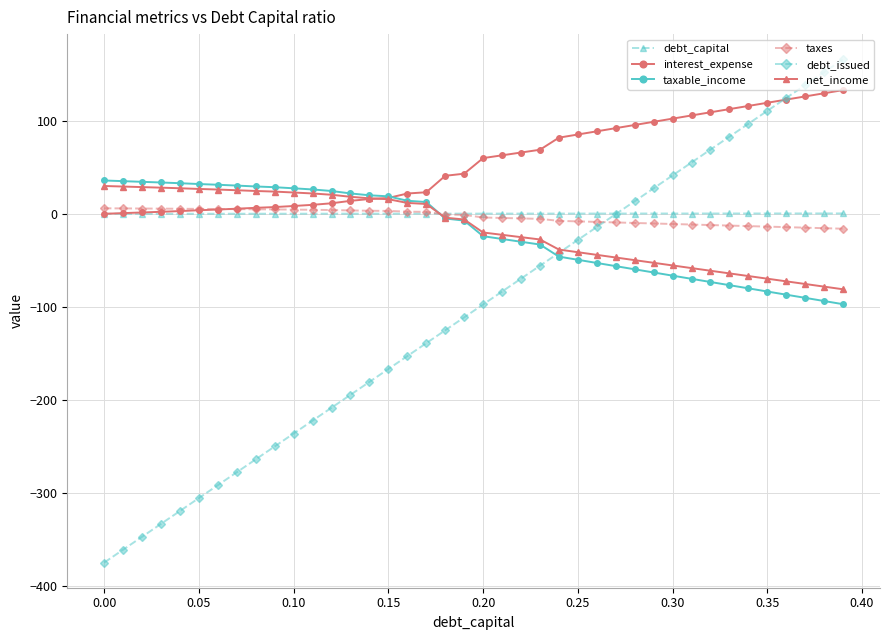

What is the maximum value for net_income?

29.9